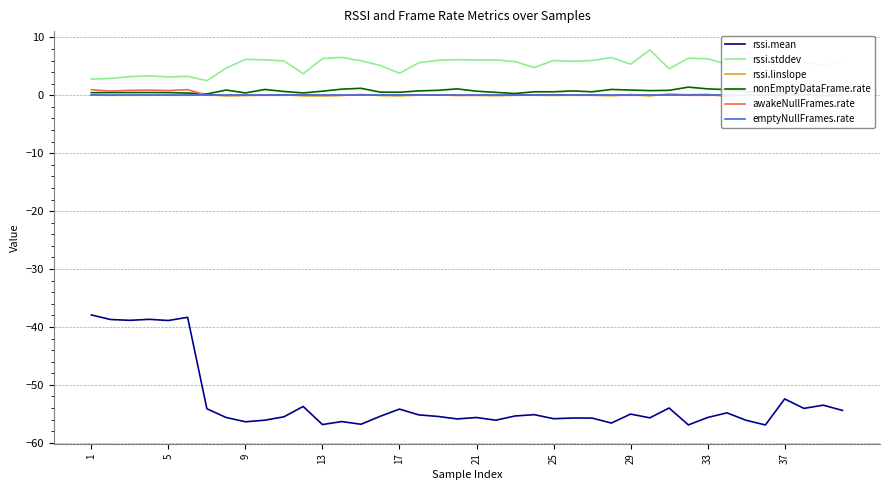

True or false: rssi.mean has a value of -56.9 at 35.

True